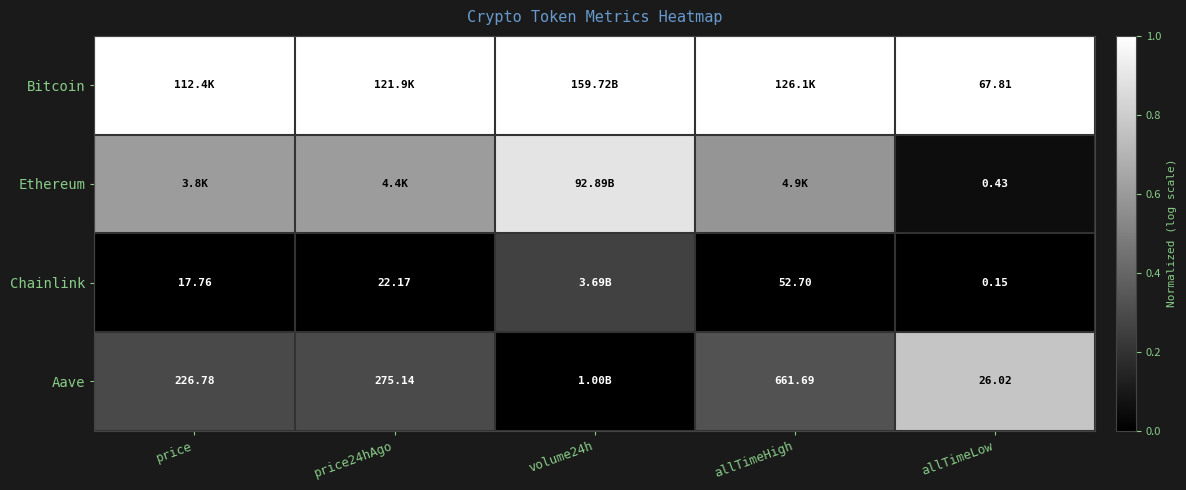

Which series has the largest total across all categories?

Bitcoin